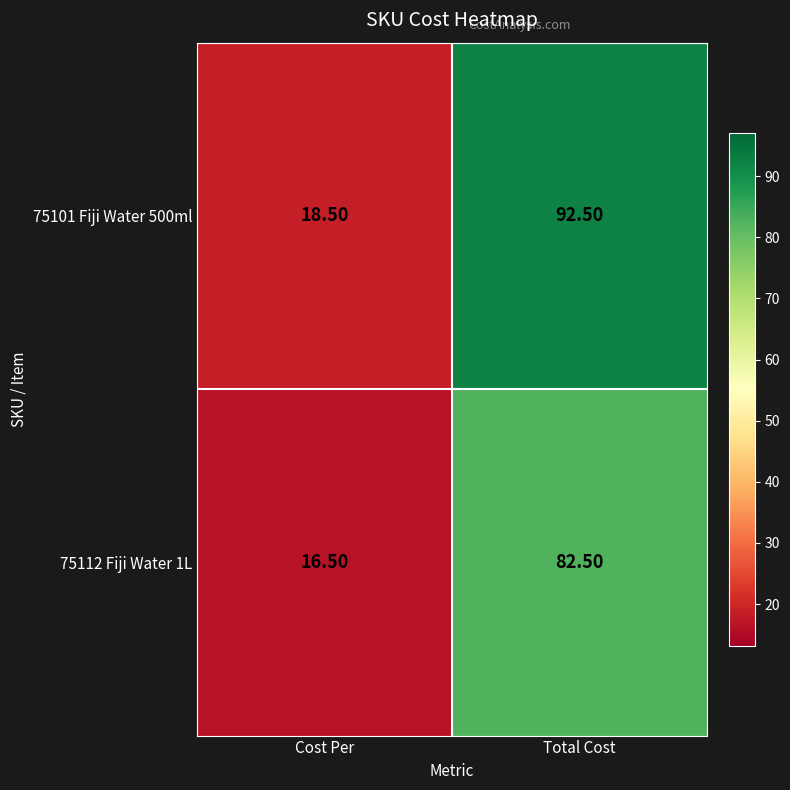

List the series in order of their peak value, lowest first.

75112 Fiji Water 1L, 75101 Fiji Water 500ml